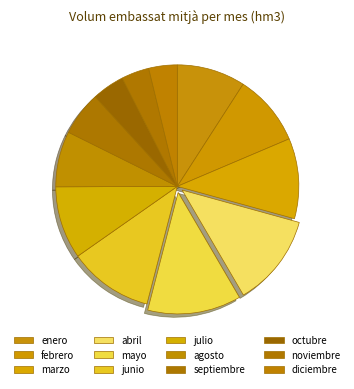

How many slices are in this pie chart?

12